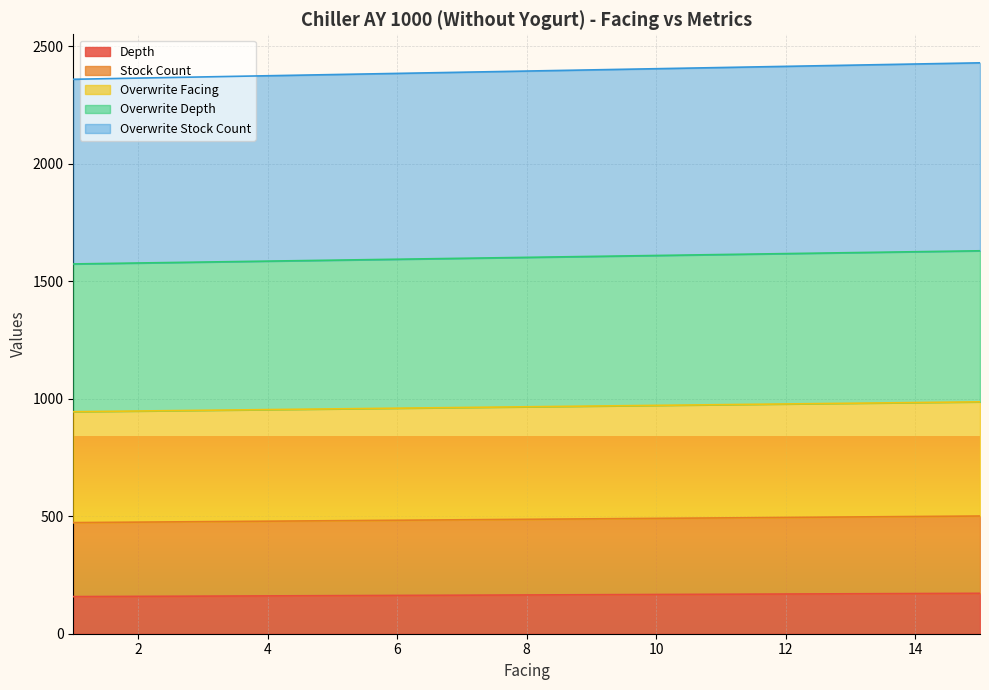

True or false: Stock Count and Overwrite Stock Count cross at least once.

False